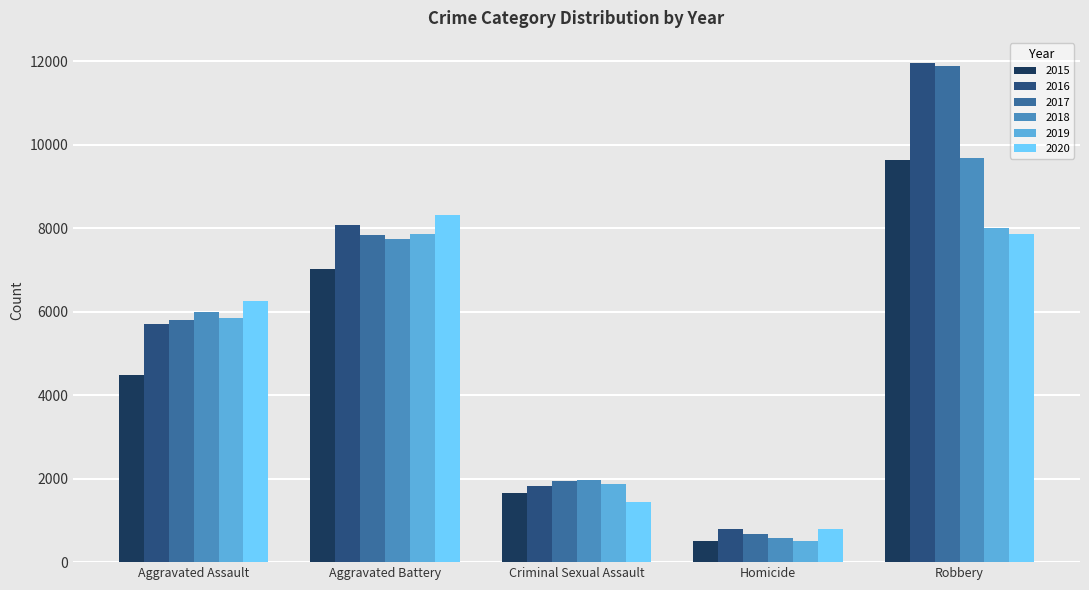

Reading right to left, transcribe all the data shown in this chart.

2015: 9638	496	1660	7018	4480
2016: 11960	786	1815	8085	5712
2017: 11880	672	1935	7845	5793
2018: 9679	589	1968	7735	6001
2019: 7994	498	1864	7857	5840
2020: 7855	788	1443	8319	6263